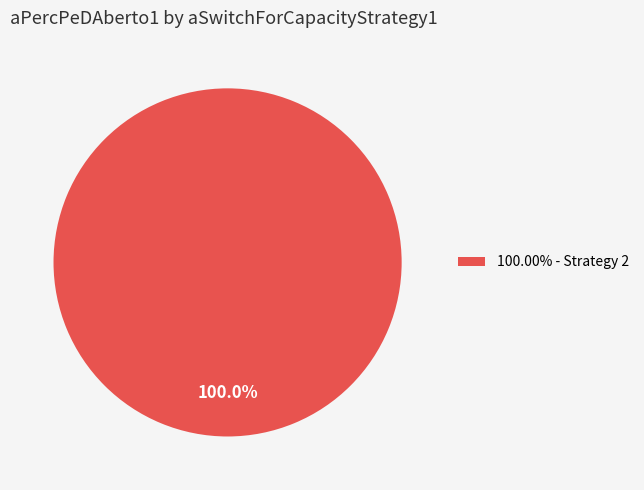

Is there a majority slice in this chart?

Yes